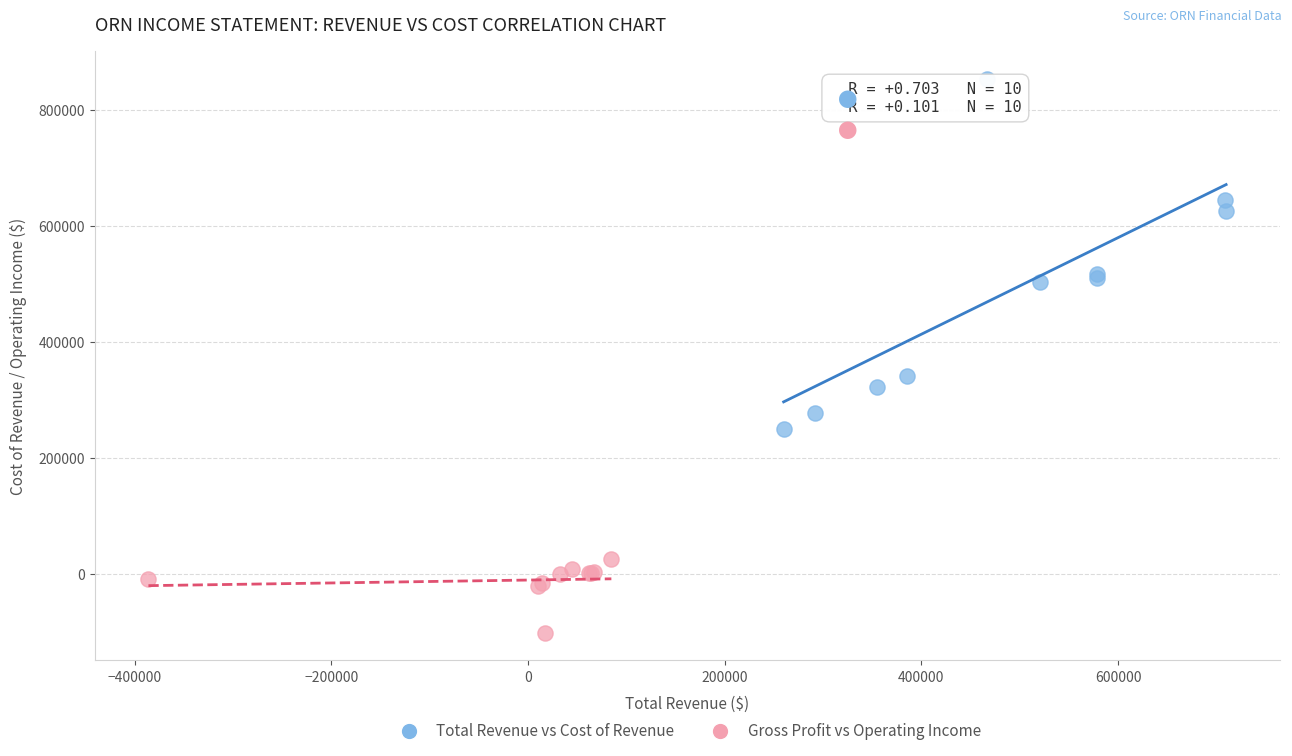

Which series reaches the minimum Y coordinate?

Gross Profit vs Operating Income